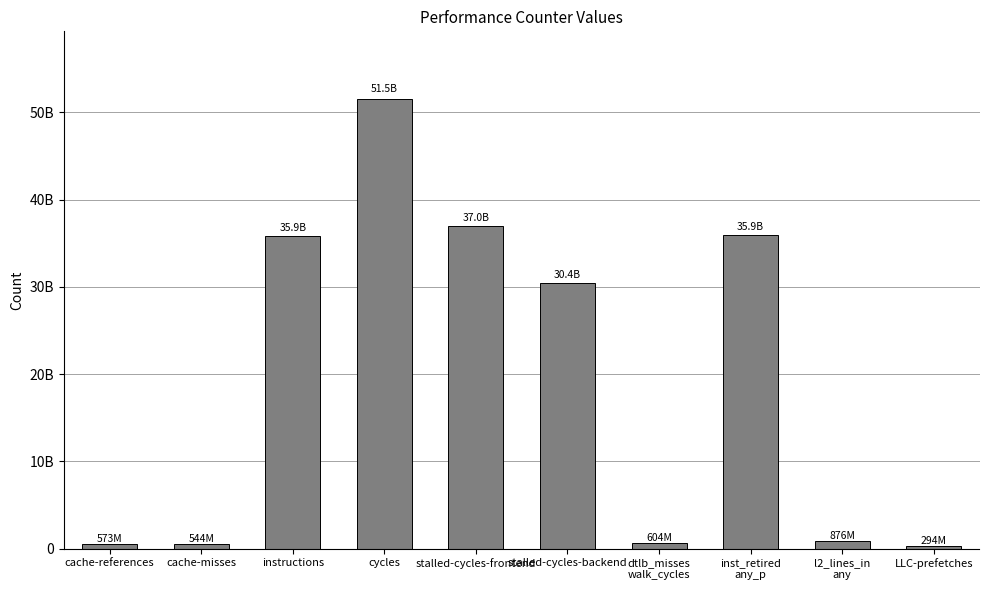

What is the value of the 8th bar from the left?

35910646428